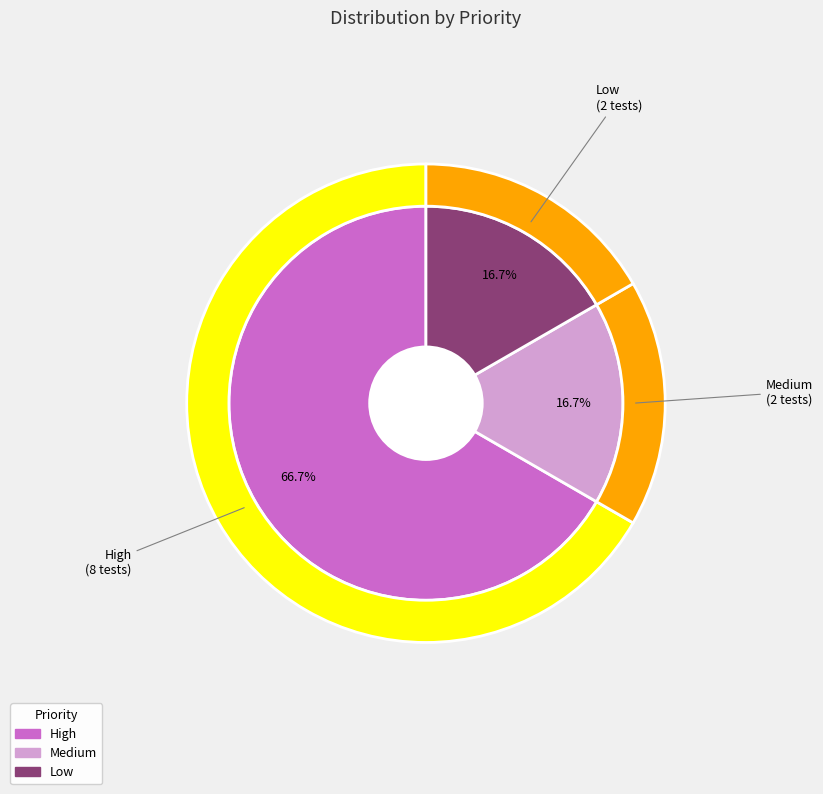

Rank the categories by value from highest to lowest.

High, Medium, Low